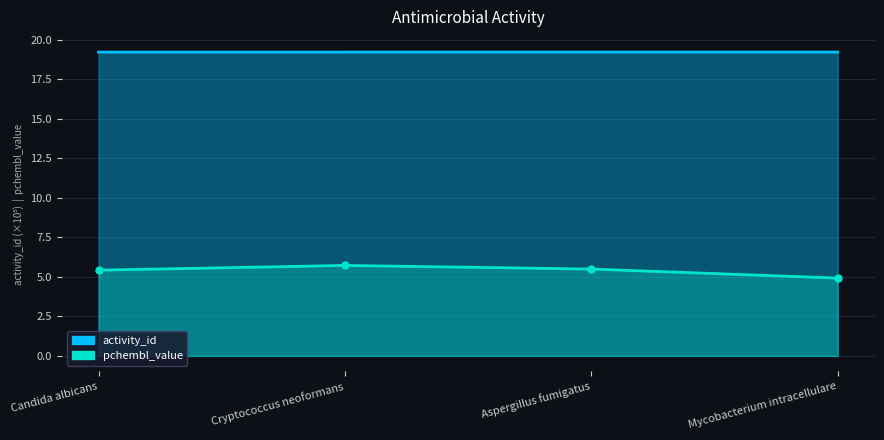

The activity_id series shows 5.5 at Aspergillus fumigatus. True or false?

False